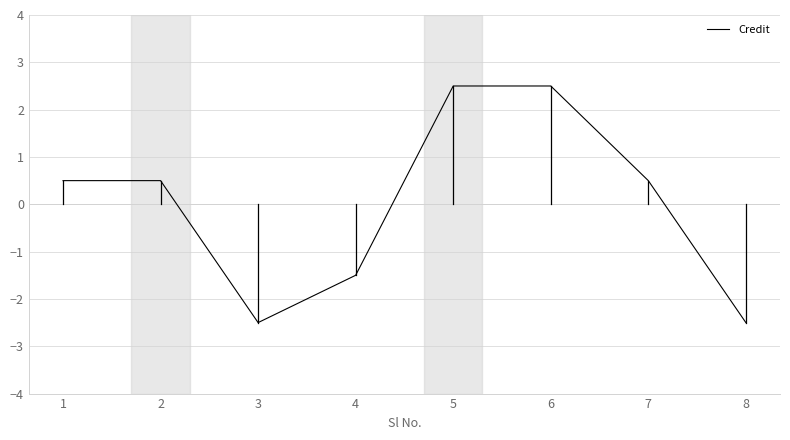

Which has a higher value, 4 or 5?

5